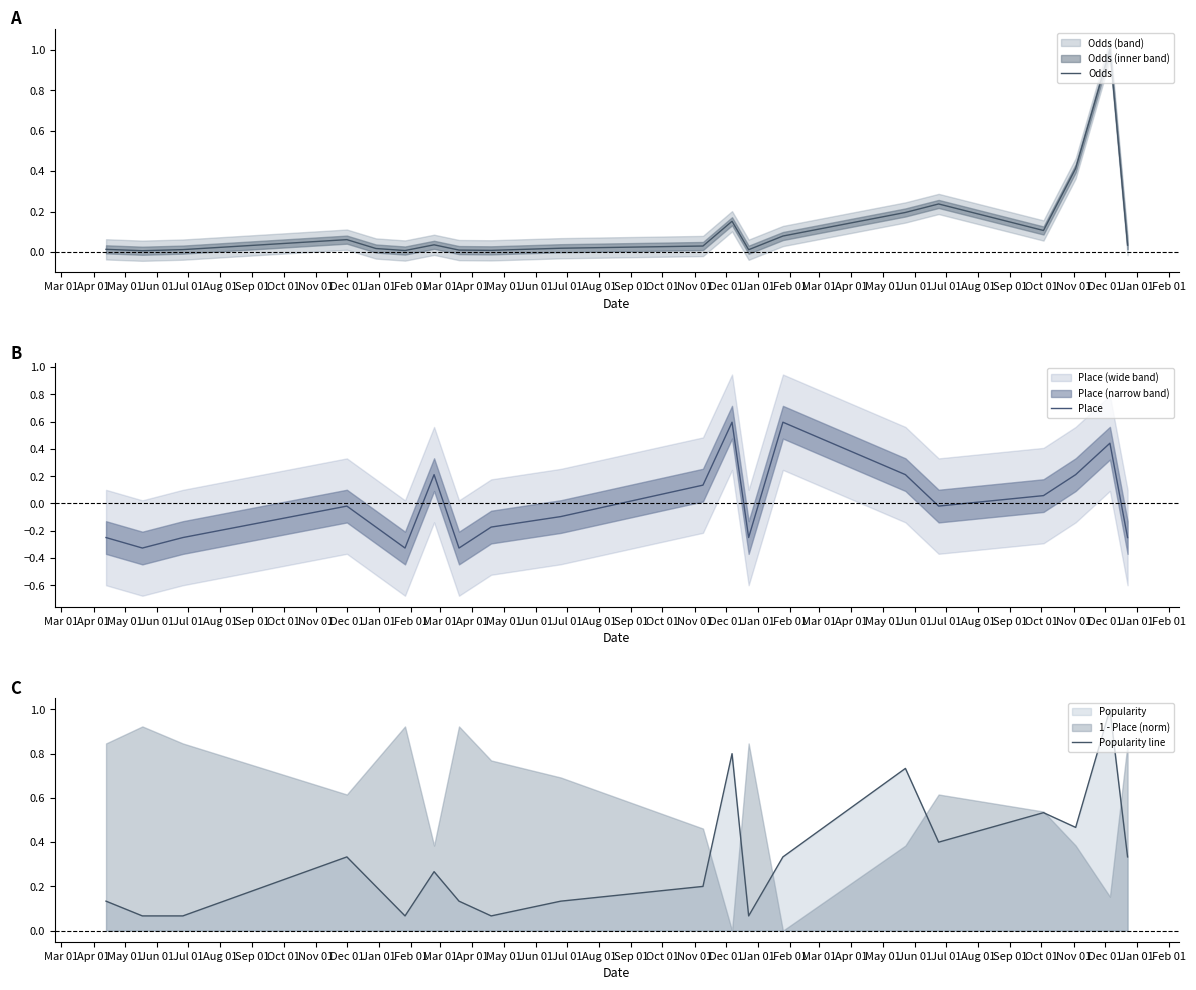

What is the value of the Place point at the 2nd from the left?

-0.3